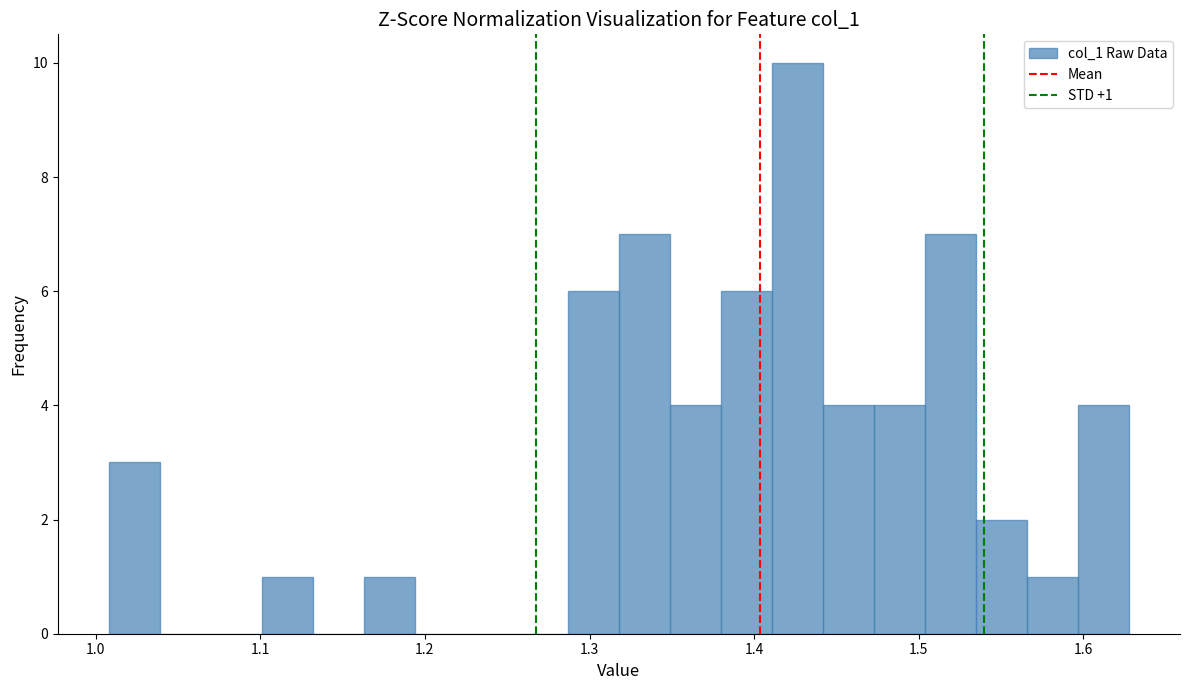

Read against the x-axis, roughly where is the centre of the tallest bar?

1.43